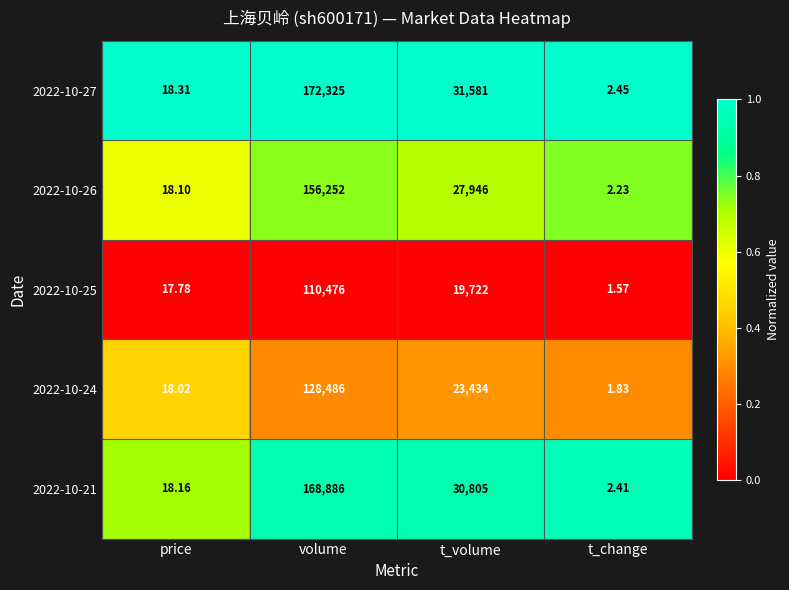

At which label does 2022-10-24 first exceed 23434?

volume